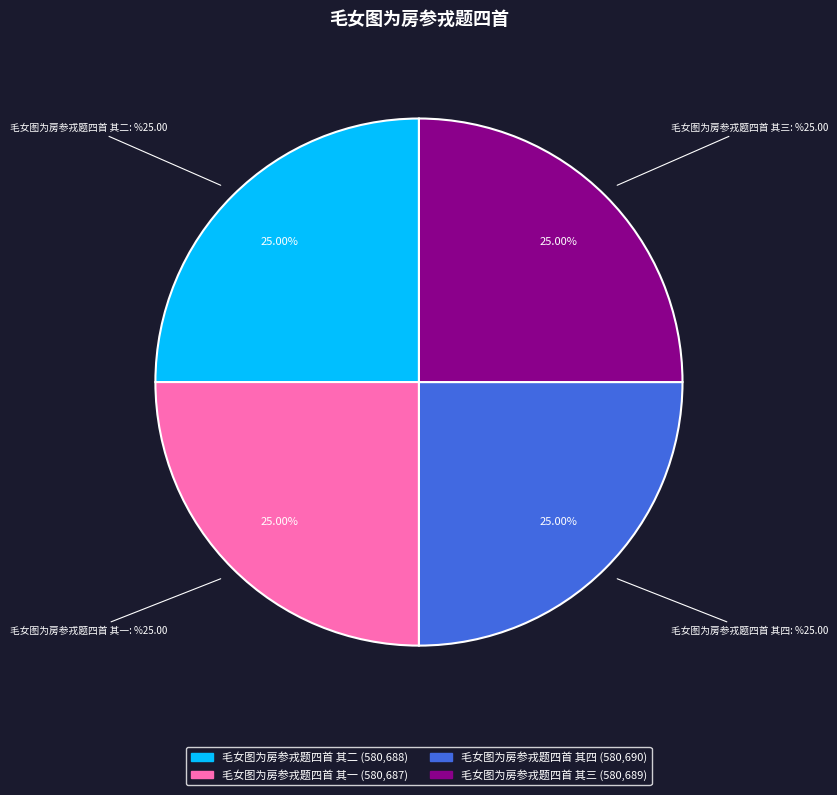

Does 毛女图为房参戎题四首 其三 represent more than half of the total?

No